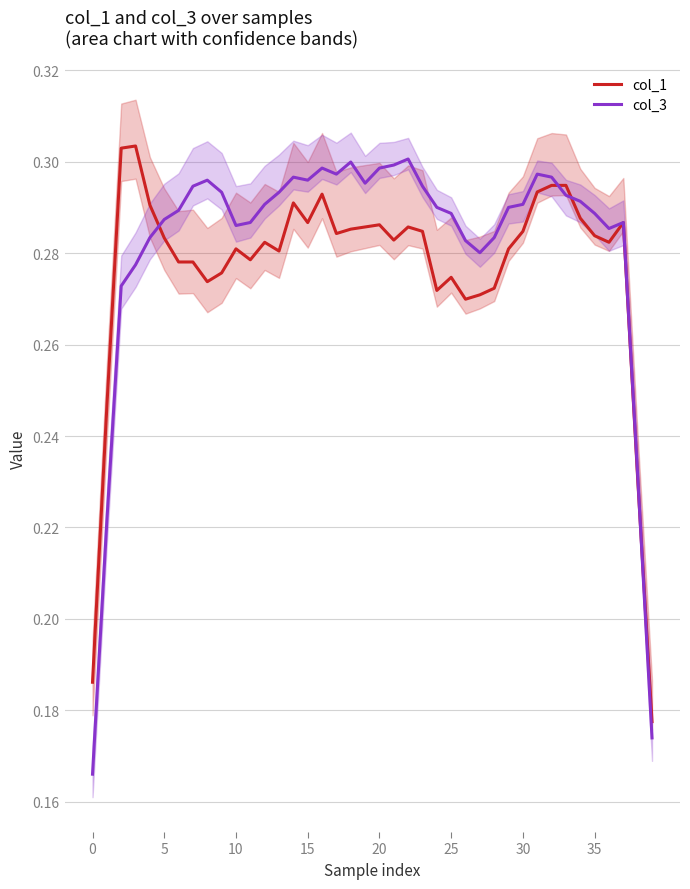

Is this an area chart (filled region under the line)?

No